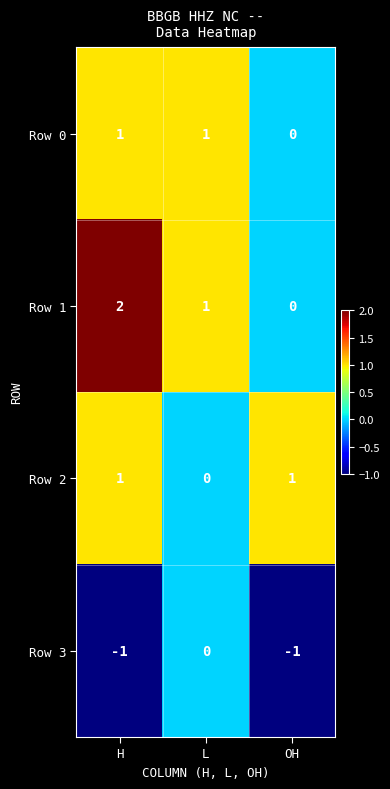

Which series has the widest spread of values?

Row 1